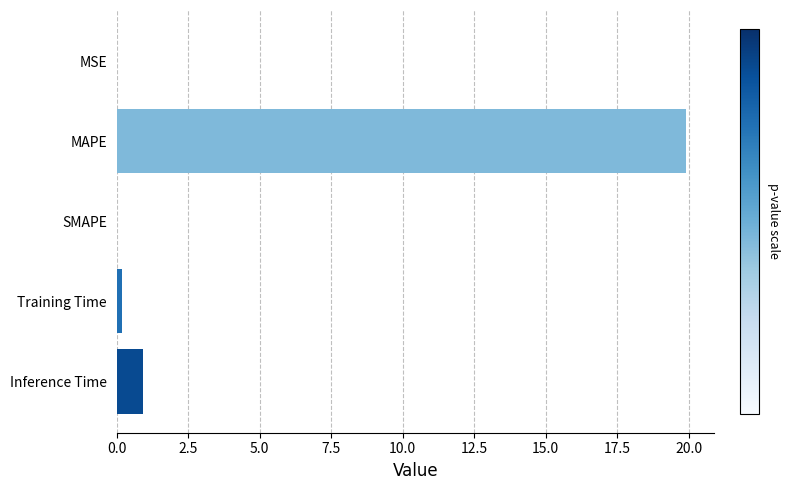

Does the chart contain stacked bars?

No